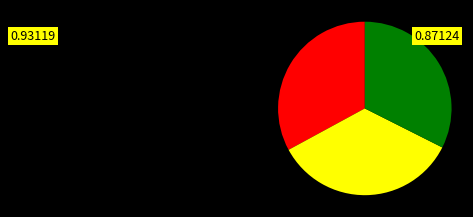

Does any single category account for the majority?

No